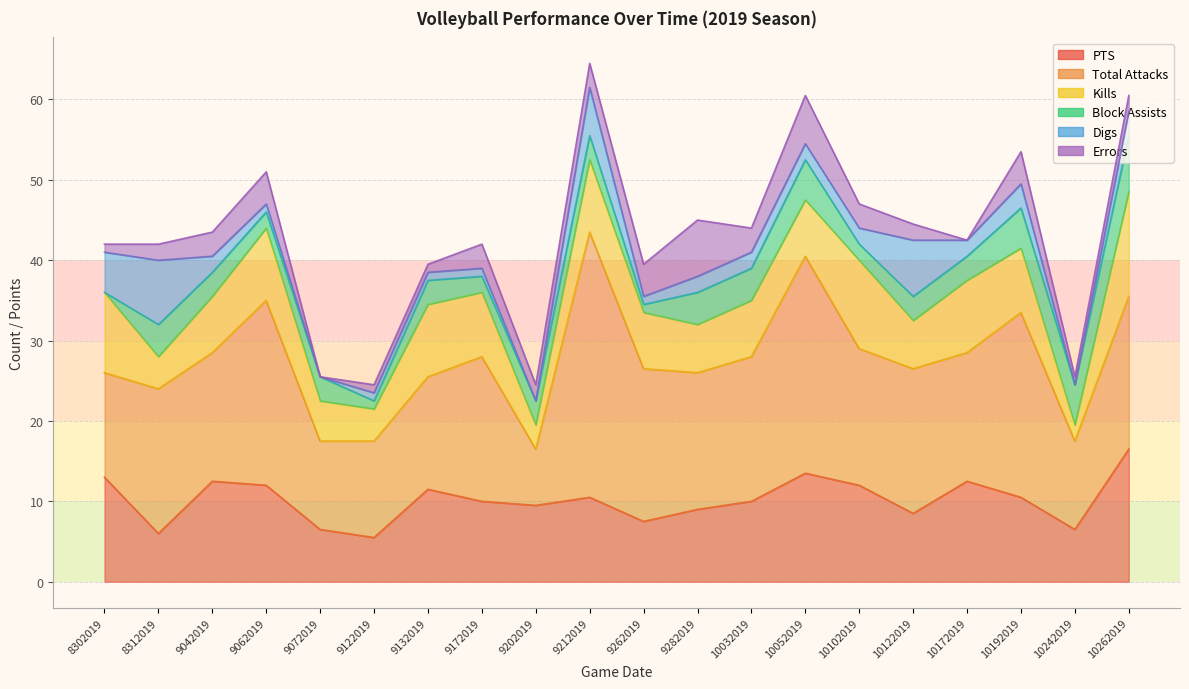

The PTS series shows 12.0 at 10102019. True or false?

True